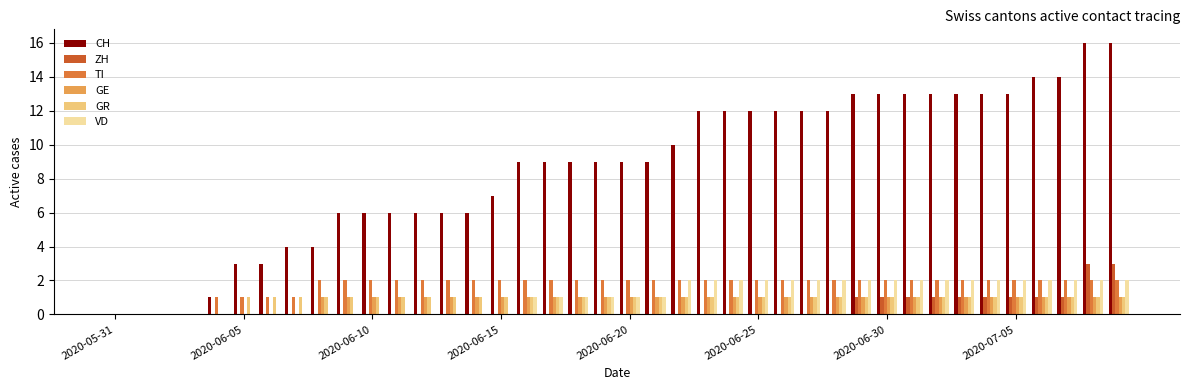

Count the number of categories in the chart.

40